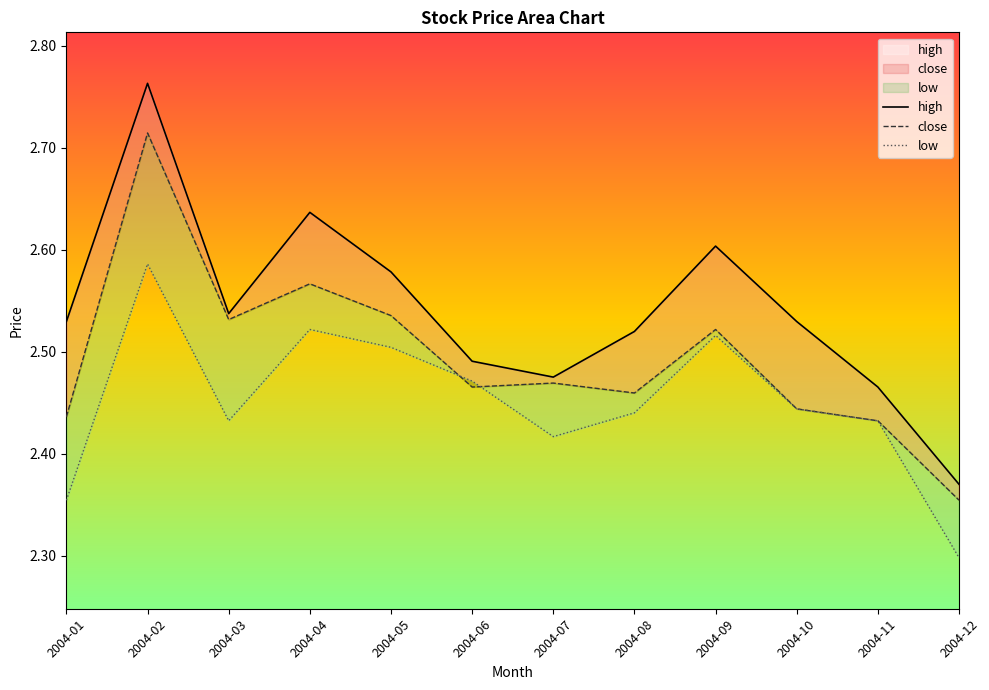

After their last crossing, which series has the higher values: close or low?

close